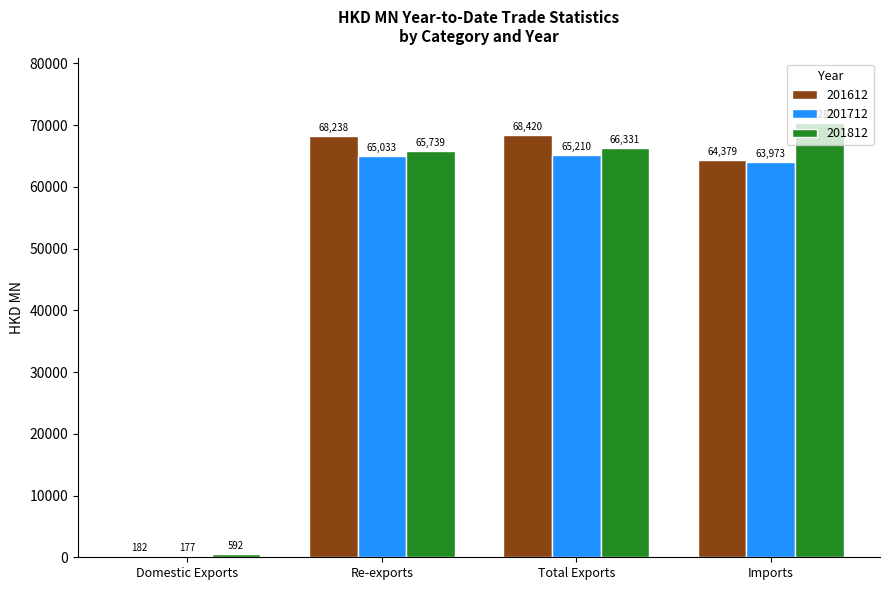

What is the sum of all 201612 values?

201219.7